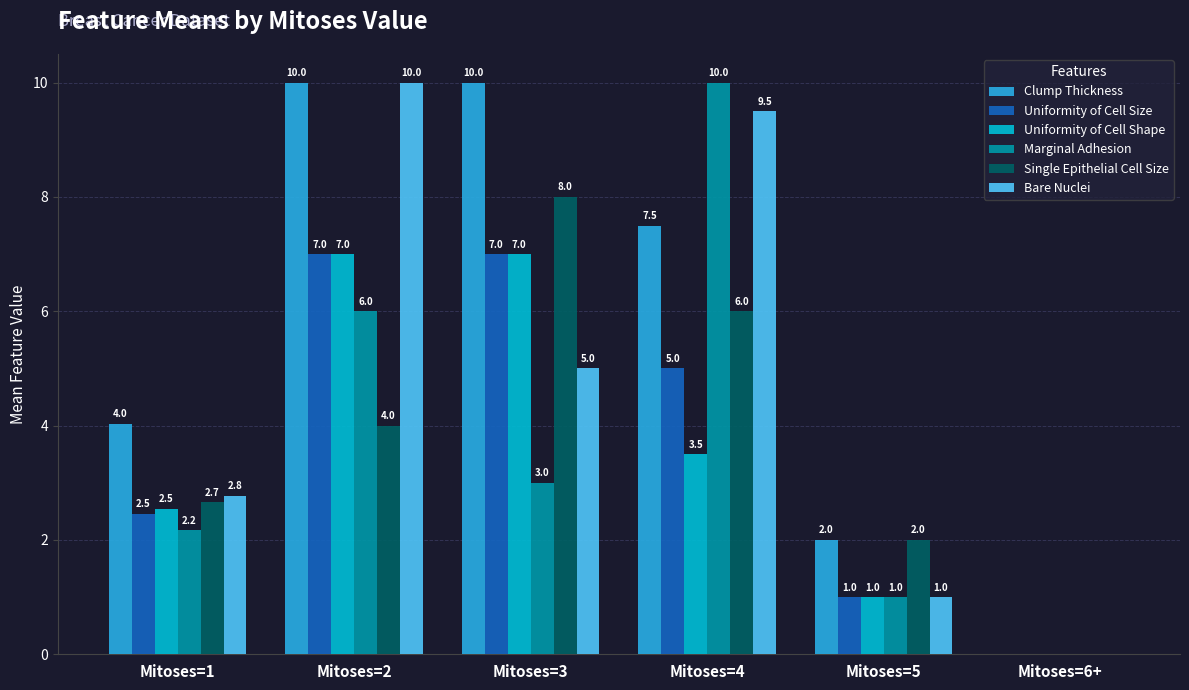

What is the maximum value for Uniformity of Cell Size?

7.0